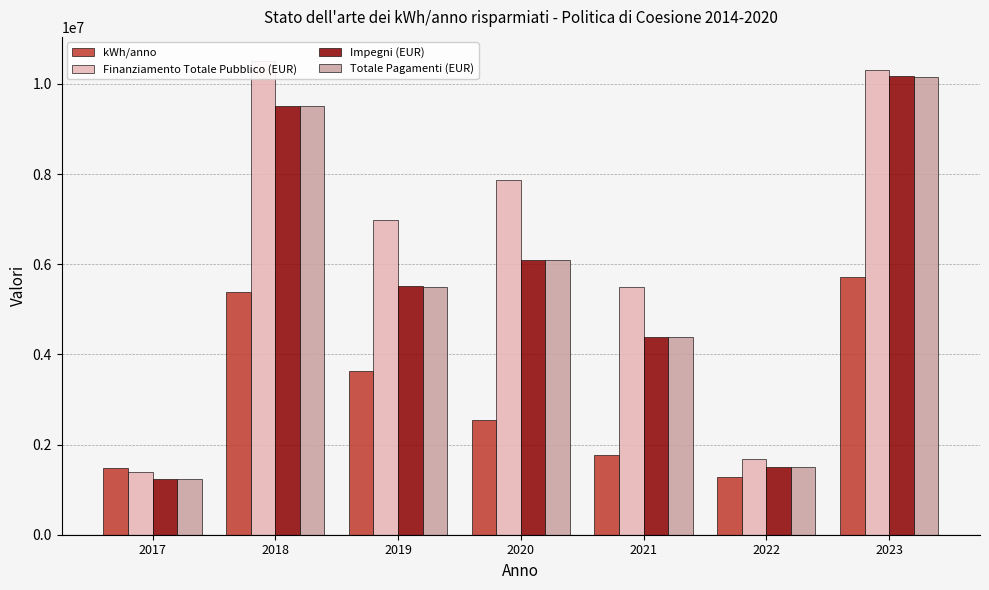

Reading right to left, transcribe all the data shown in this chart.

kWh/anno: 5716224.4	1272709.8	1773697.9	2546589.8	3636355.8	5376586.9	1476623.6
Finanziamento Totale Pubblico (EUR): 10307938.2	1676813.3	5501393.4	7876127.1	6975586.8	10518883.6	1387226.3
Impegni (EUR): 10166628.6	1508813.6	4382890.9	6095913.5	5519498.7	9512282.9	1228507.4
Totale Pagamenti (EUR): 10157591.2	1508813.6	4382116.5	6091795.1	5500553.5	9502779.3	1228507.4